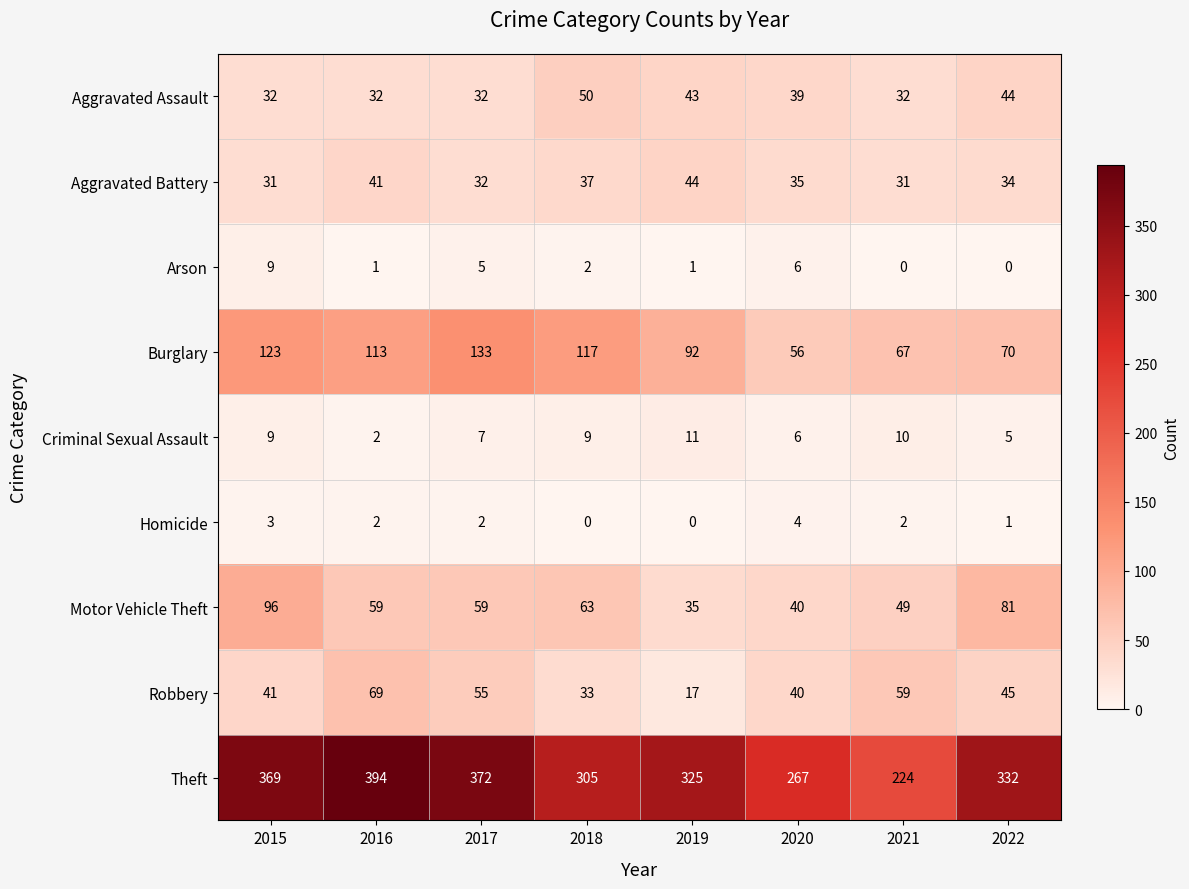

Which series has the largest range (max minus min)?

Theft